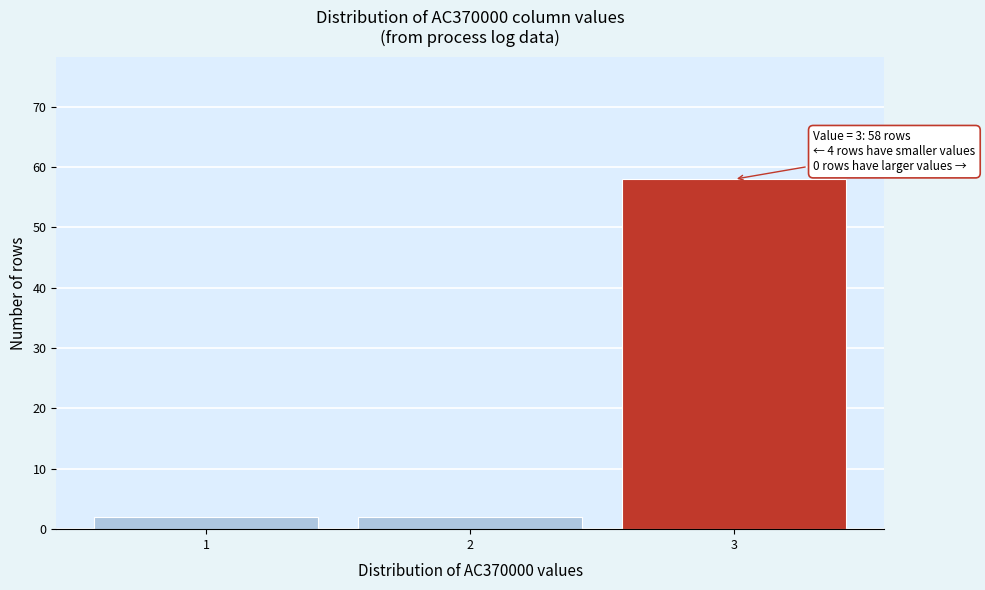

Reading right to left, extract all data points from this chart.

3=58	2=2	1=2